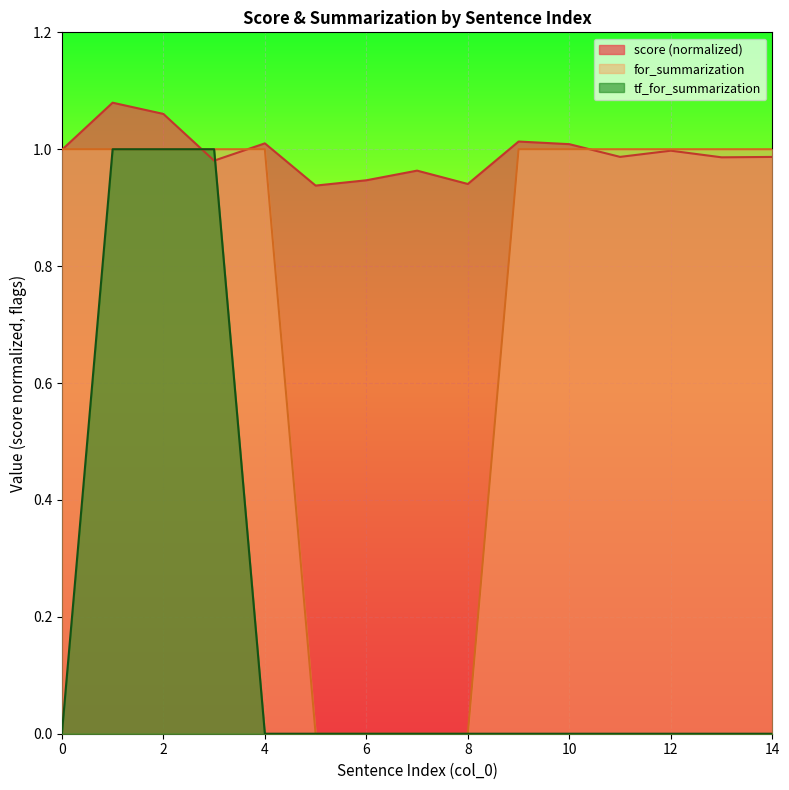

Reading left to right, transcribe all the data shown in this chart.

score: 0=1.0	1=1.1	2=1.1	3=1.0	4=1.0	5=0.9	6=0.9	7=1.0	8=0.9	9=1.0	10=1.0	11=1.0	12=1.0	13=1.0	14=1.0
for_summarization: 0=1.0	1=1.0	2=1.0	3=1.0	4=1.0	5=0.0	6=0.0	7=0.0	8=0.0	9=1.0	10=1.0	11=1.0	12=1.0	13=1.0	14=1.0
tf_for_summarization: 0=0.0	1=1.0	2=1.0	3=1.0	4=0.0	5=0.0	6=0.0	7=0.0	8=0.0	9=0.0	10=0.0	11=0.0	12=0.0	13=0.0	14=0.0